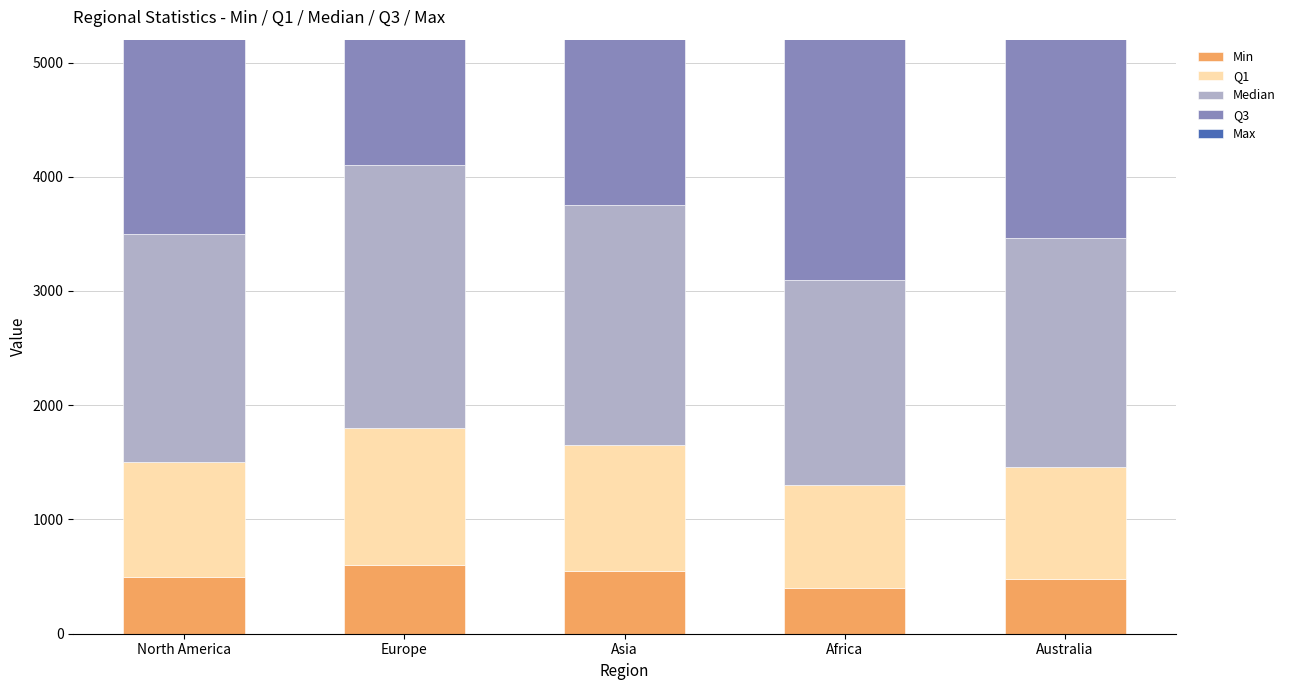

Which series has the largest total across all categories?

Max